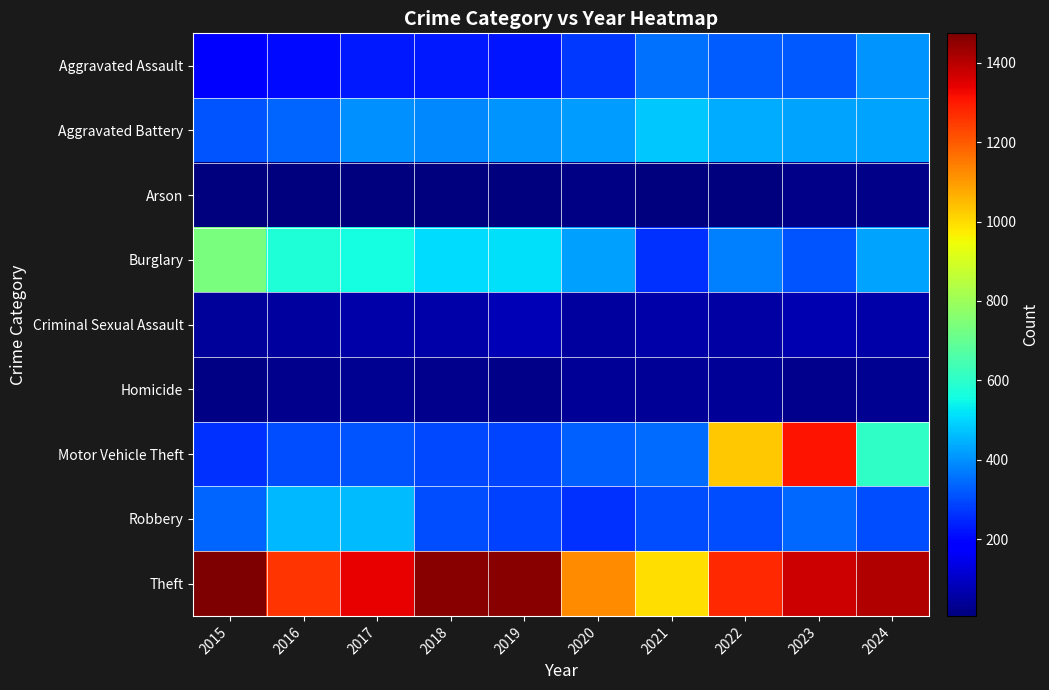

Which category has the lowest value across all series?

2016